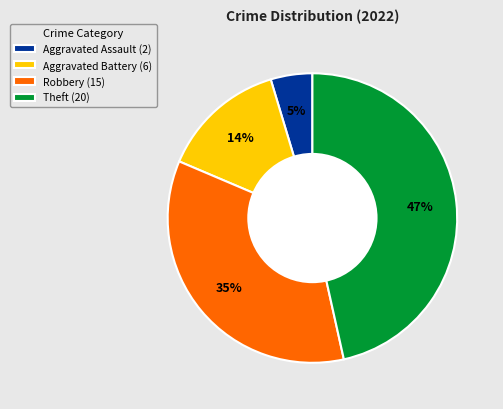

To the nearest percent, what is the average slice percentage?

25%